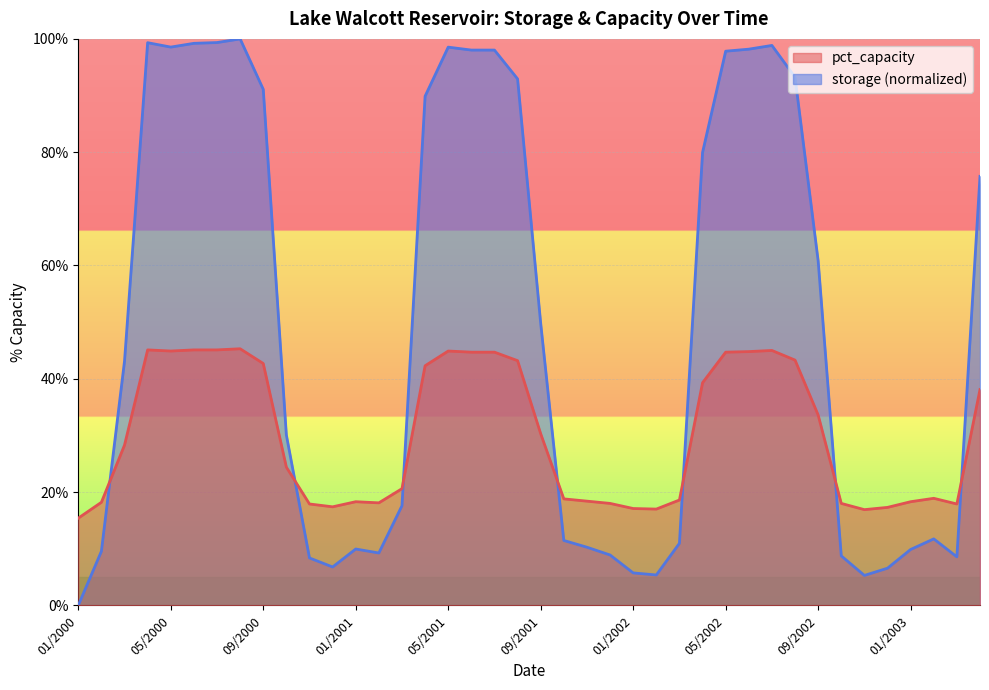

How many values in the pct_capacity series exceed 28?

20